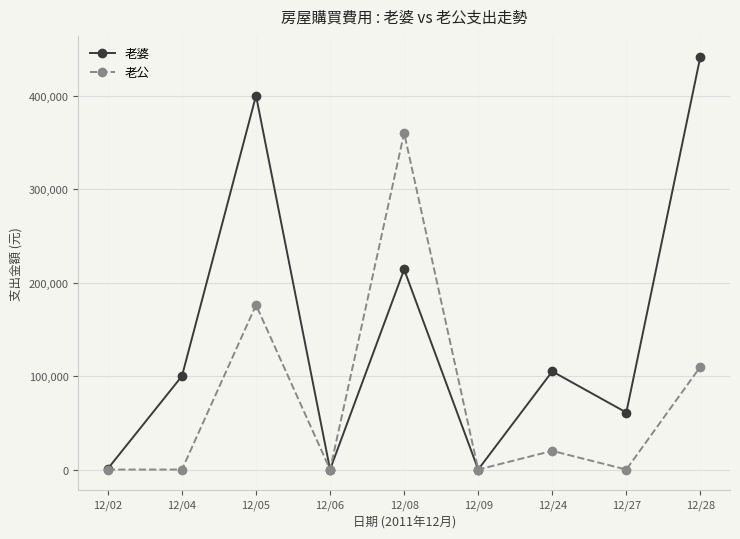

Which series changed the most between 12/06 and 12/27?

老婆